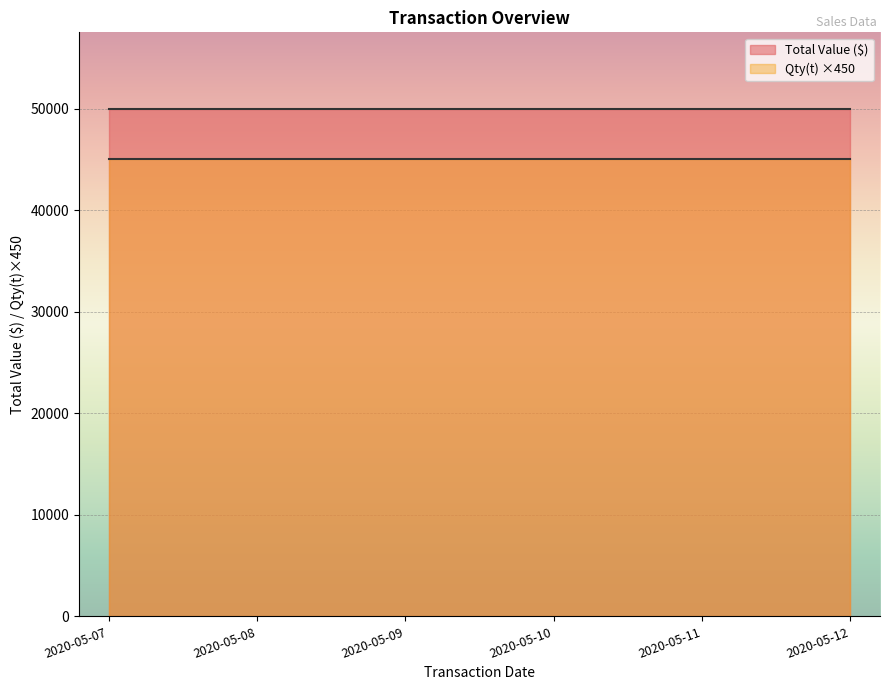

How many distinct data groups are displayed?

2